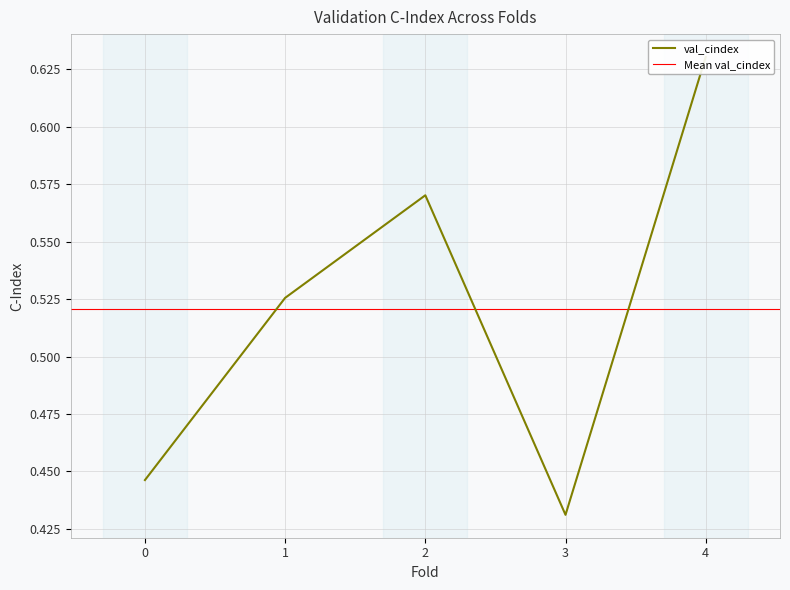

Rank the categories by value from highest to lowest.

4, 2, 1, 0, 3